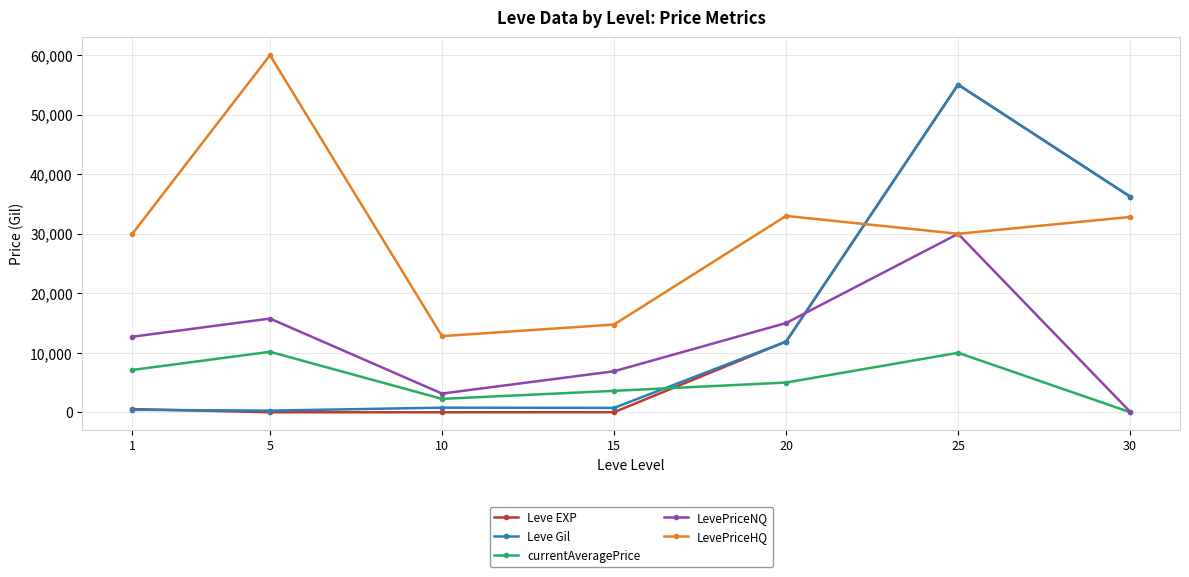

Which series changed the most between 1 and 15?

LevePriceHQ